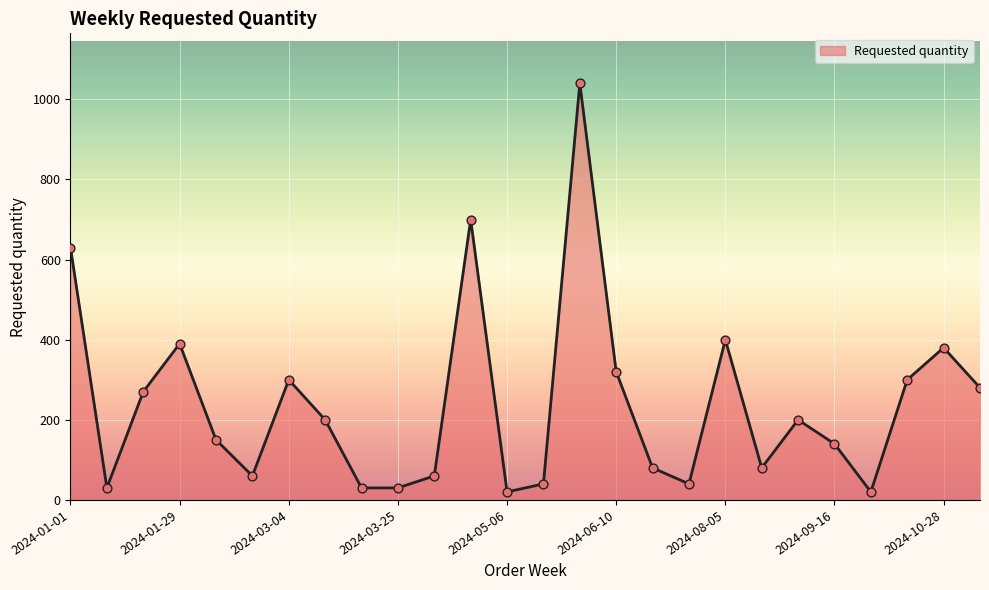

What is the maximum value shown in the chart?

1040